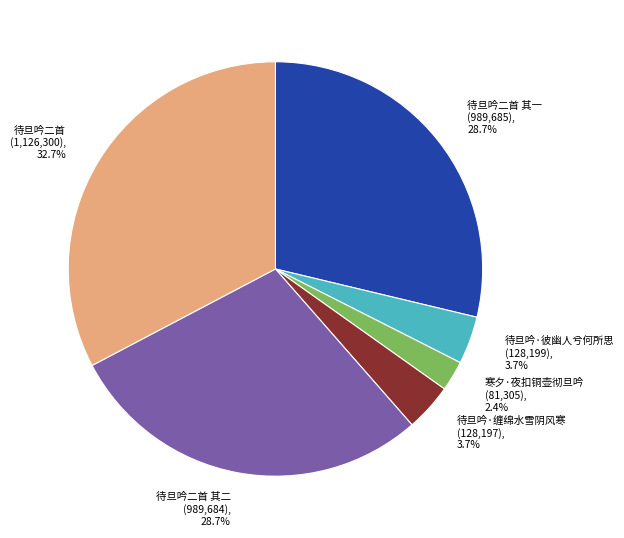

To the nearest percent, what is the difference between the 待旦吟二首 and 待旦吟二首 其一 slice percentages?

4%